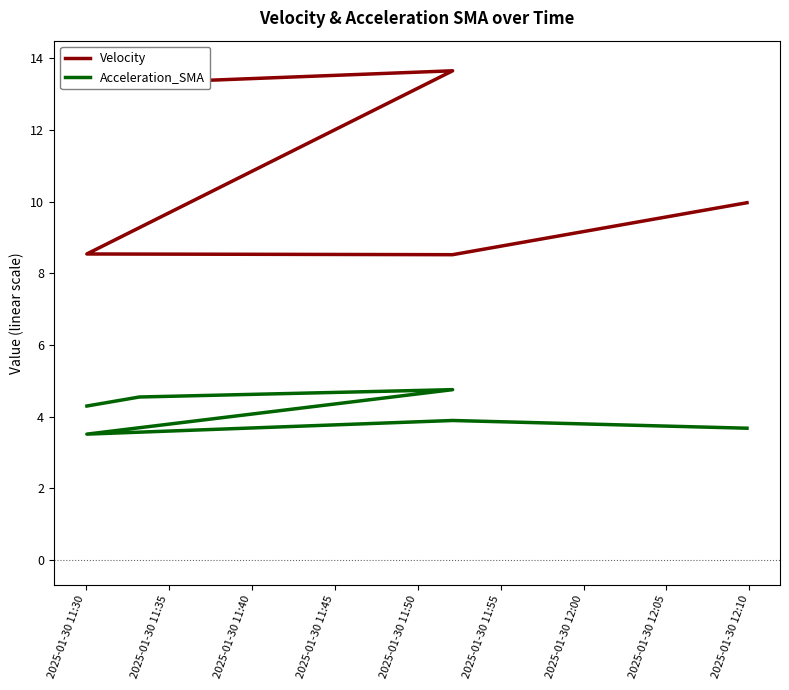

Rank the series at 2025-01-30 11:35 from lowest to highest value.

Acceleration_SMA, Velocity